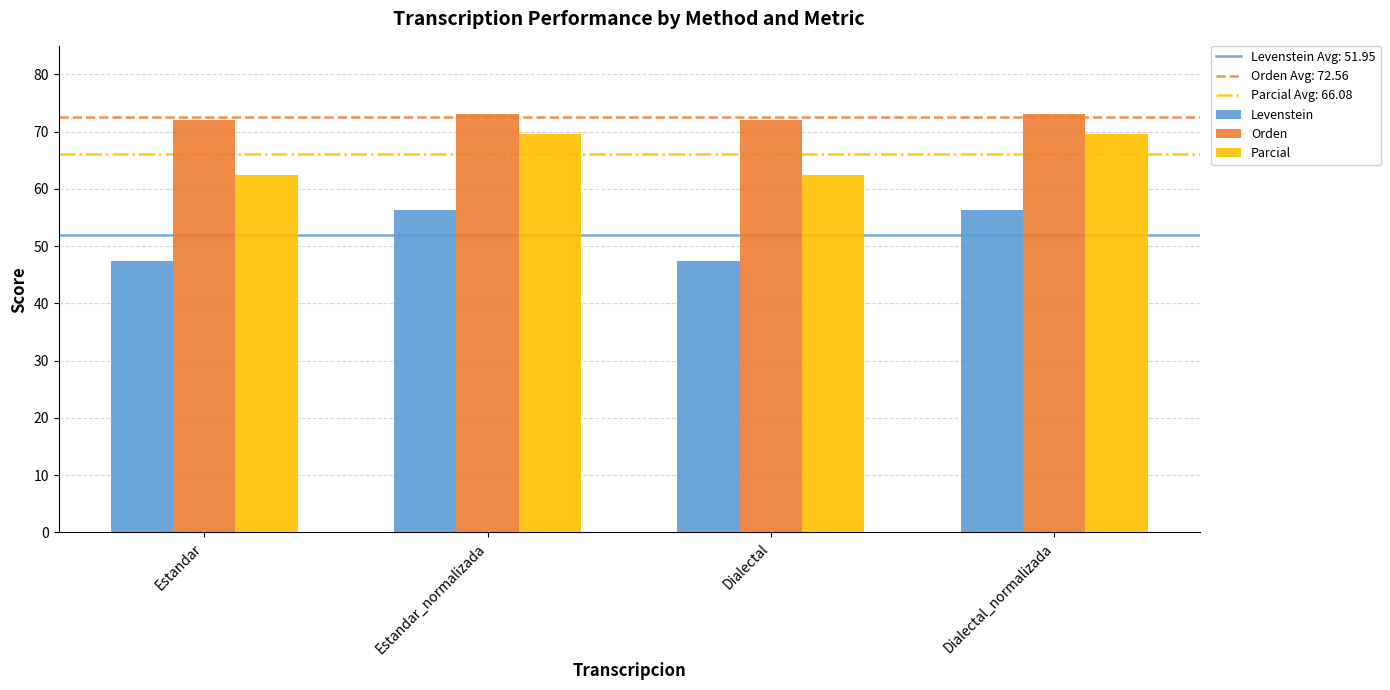

How many values in the Orden series exceed 73?

2